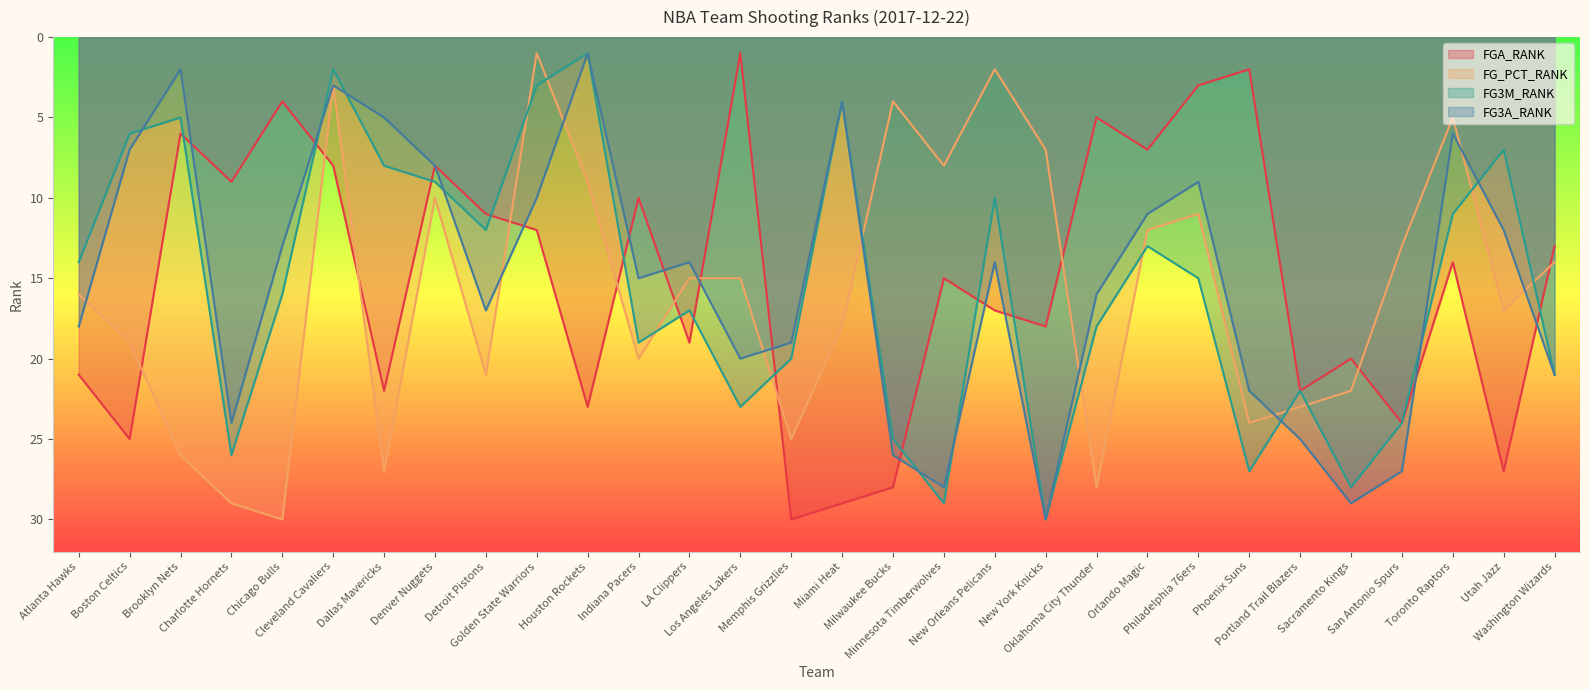

What is the difference between the maximum and minimum values in the FG_PCT_RANK series?

29